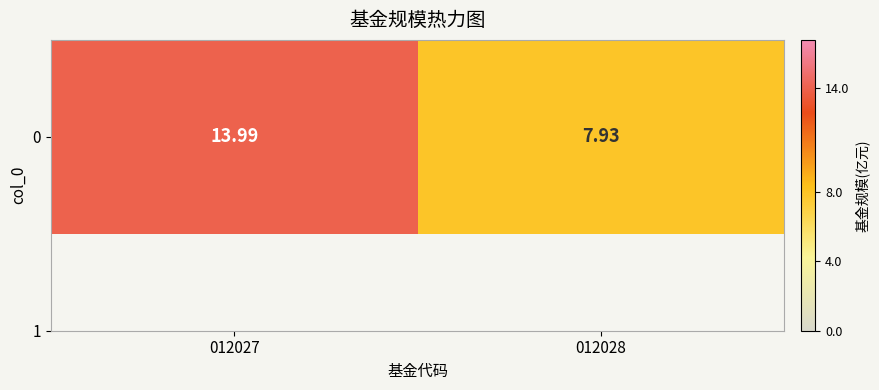

Is it true that the value at 012027 is 14.0?

True